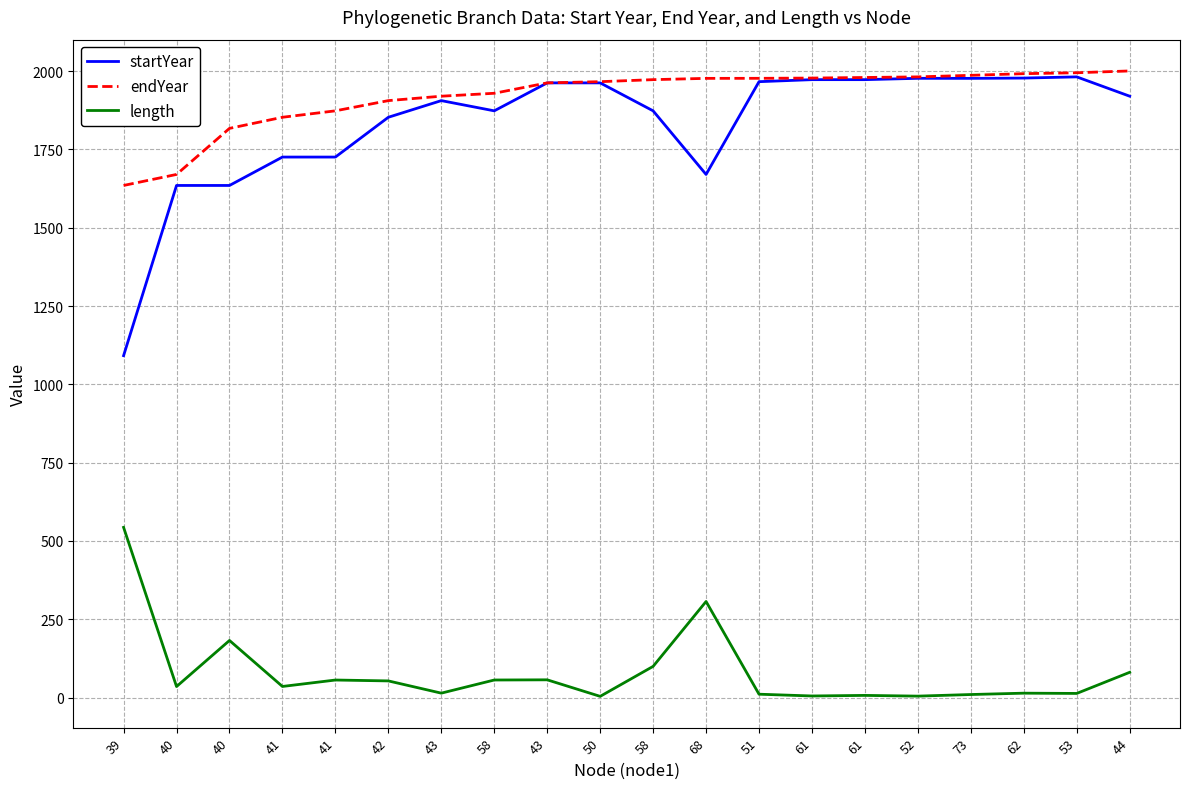

What are all the series names shown in the legend?

startYear, endYear, length